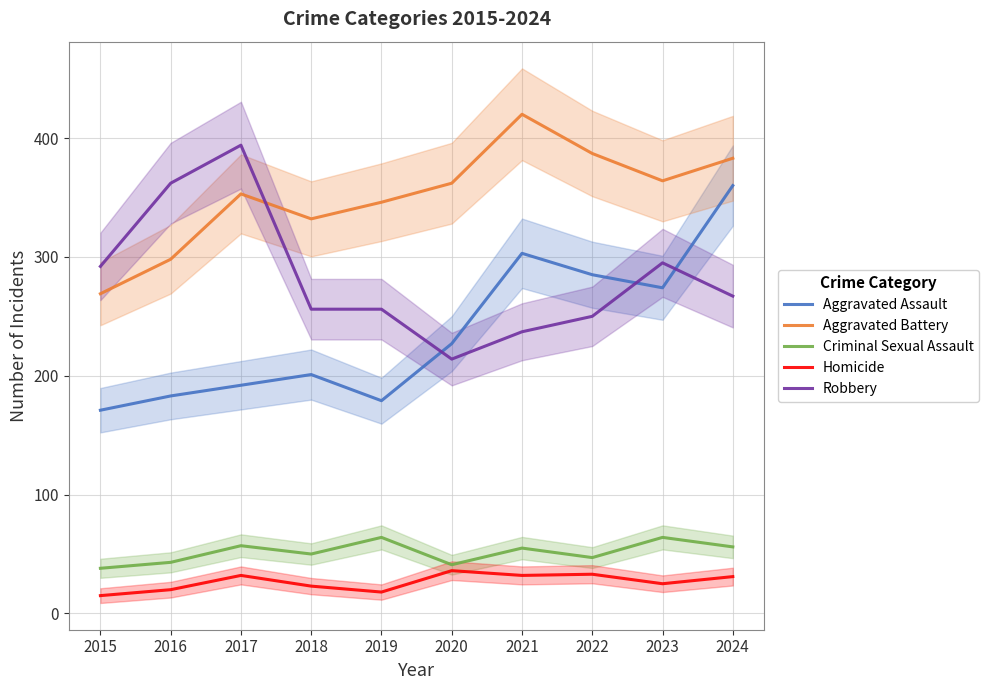

At 2019, list the series in order from smallest to largest.

Homicide, Criminal Sexual Assault, Aggravated Assault, Robbery, Aggravated Battery